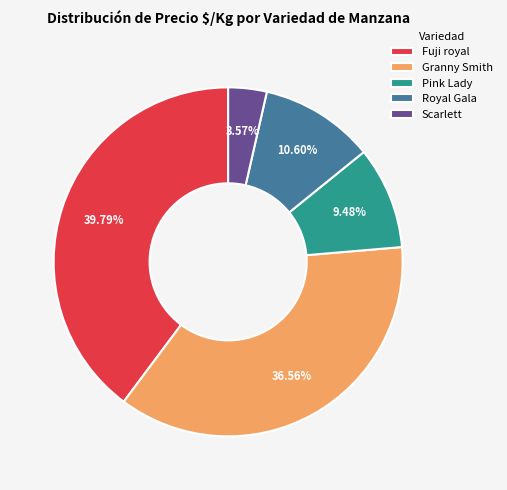

Approximately how many times larger is the value at Fuji royal compared to Pink Lady?

4.2